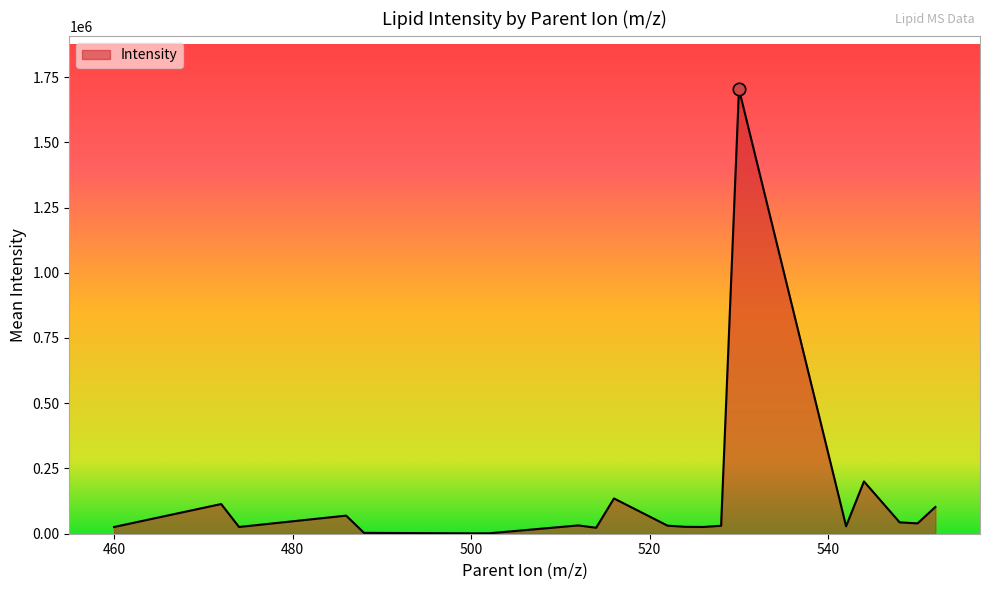

What is the greatest value displayed?

1703544.5